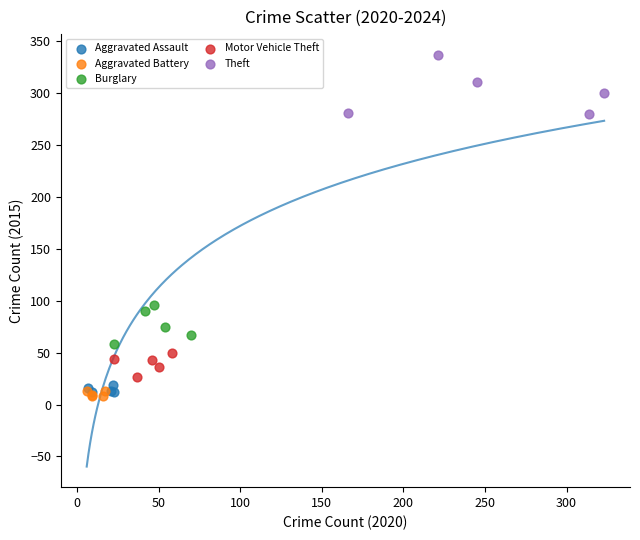

Which series reaches the maximum Y coordinate?

Theft